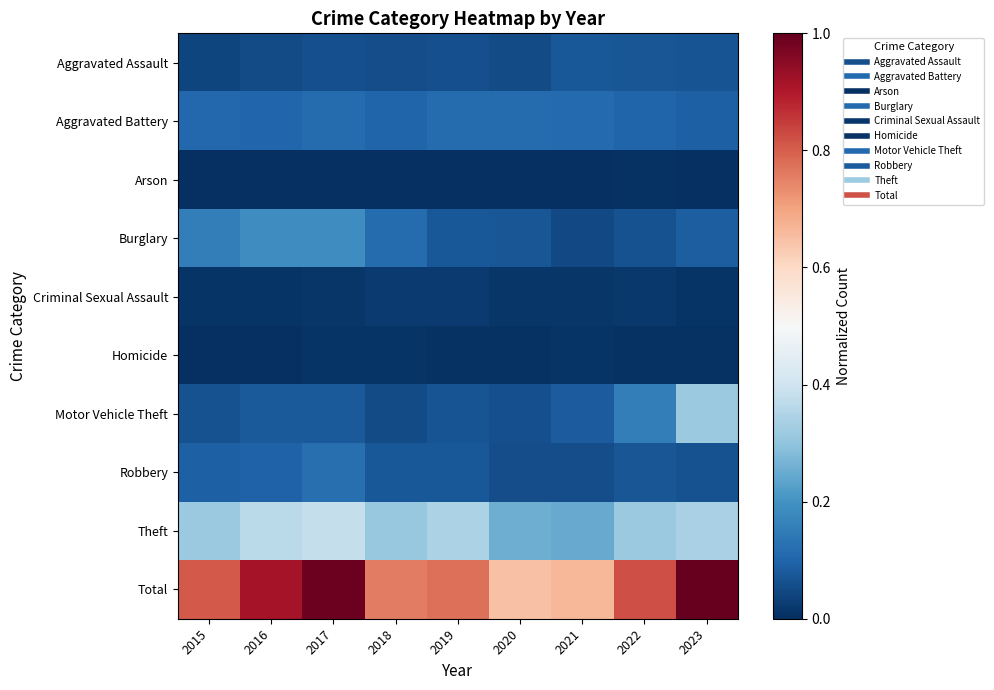

Reading left to right, what are all the values shown in this chart?

Aggravated Assault: 2015=0.0	2016=0.1	2017=0.1	2018=0.1	2019=0.1	2020=0.1	2021=0.1	2022=0.1	2023=0.1
Aggravated Battery: 2015=0.1	2016=0.1	2017=0.1	2018=0.1	2019=0.1	2020=0.1	2021=0.1	2022=0.1	2023=0.1
Arson: 2015=0.0	2016=0.0	2017=0.0	2018=0.0	2019=0.0	2020=0.0	2021=0.0	2022=0.0	2023=0.0
Burglary: 2015=0.2	2016=0.2	2017=0.2	2018=0.1	2019=0.1	2020=0.1	2021=0.1	2022=0.1	2023=0.1
Criminal Sexual Assault: 2015=0.0	2016=0.0	2017=0.0	2018=0.0	2019=0.0	2020=0.0	2021=0.0	2022=0.0	2023=0.0
Homicide: 2015=0.0	2016=0.0	2017=0.0	2018=0.0	2019=0.0	2020=0.0	2021=0.0	2022=0.0	2023=0.0
Motor Vehicle Theft: 2015=0.1	2016=0.1	2017=0.1	2018=0.1	2019=0.1	2020=0.1	2021=0.1	2022=0.2	2023=0.3
Robbery: 2015=0.1	2016=0.1	2017=0.1	2018=0.1	2019=0.1	2020=0.1	2021=0.1	2022=0.1	2023=0.1
Theft: 2015=0.3	2016=0.4	2017=0.4	2018=0.3	2019=0.3	2020=0.3	2021=0.2	2022=0.3	2023=0.3
Total: 2015=0.8	2016=0.9	2017=1.0	2018=0.8	2019=0.8	2020=0.6	2021=0.7	2022=0.8	2023=1.0